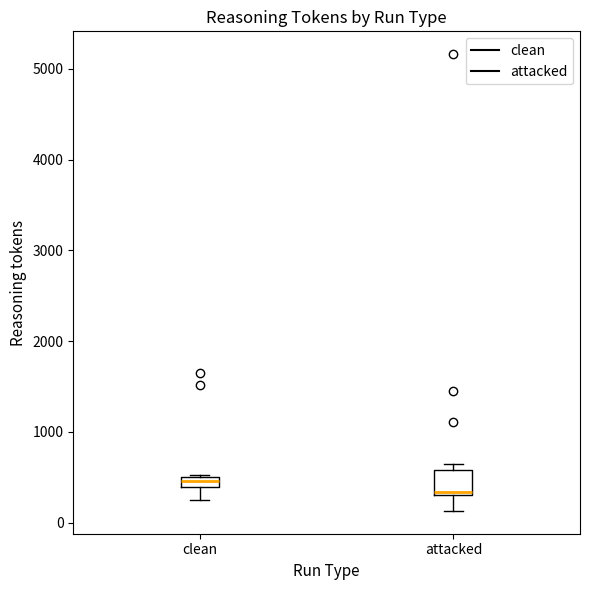

Where does the lower whisker of the box for attacked end on the y-axis? The values are not printed on the chart, so give them approximately, as read against the axis.

100